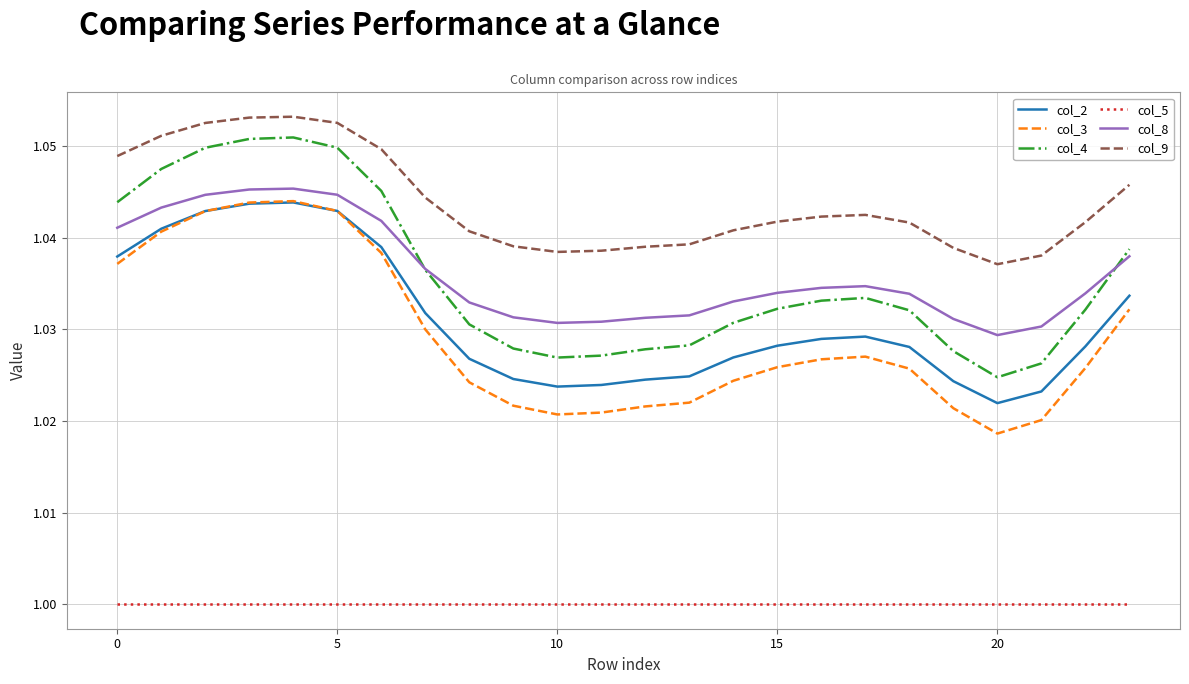

Which series has the largest range (max minus min)?

col_4